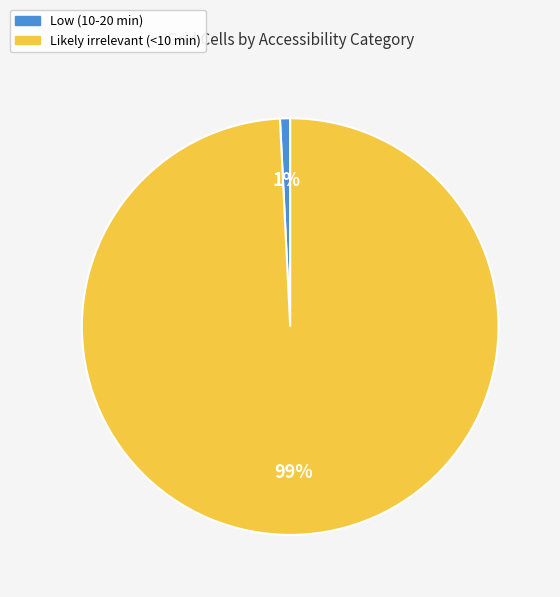

To the nearest percent, what percentage of the pie is Low (10-20 min)?

1%